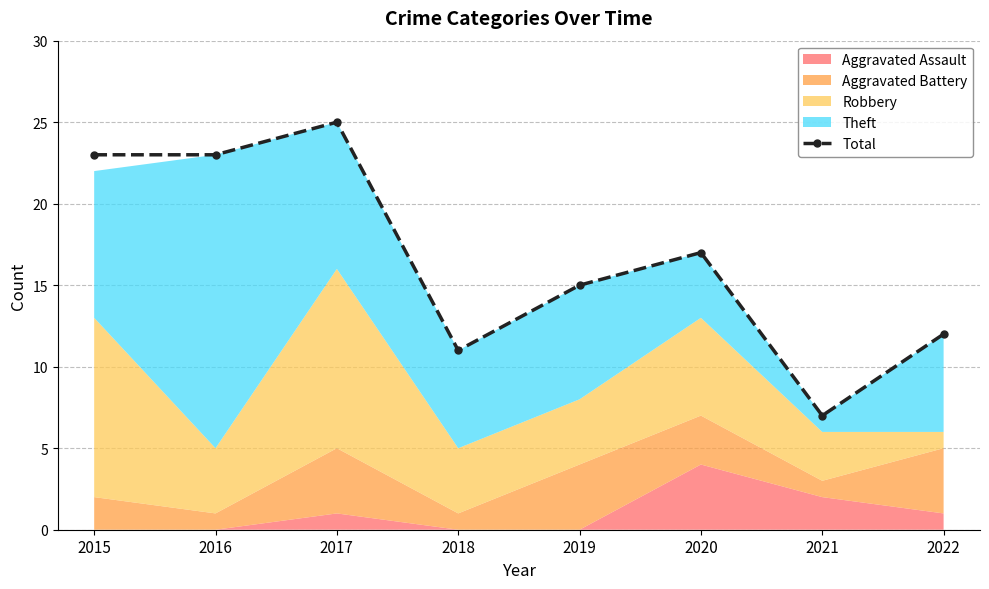

Count the number of values greater than 17.

3